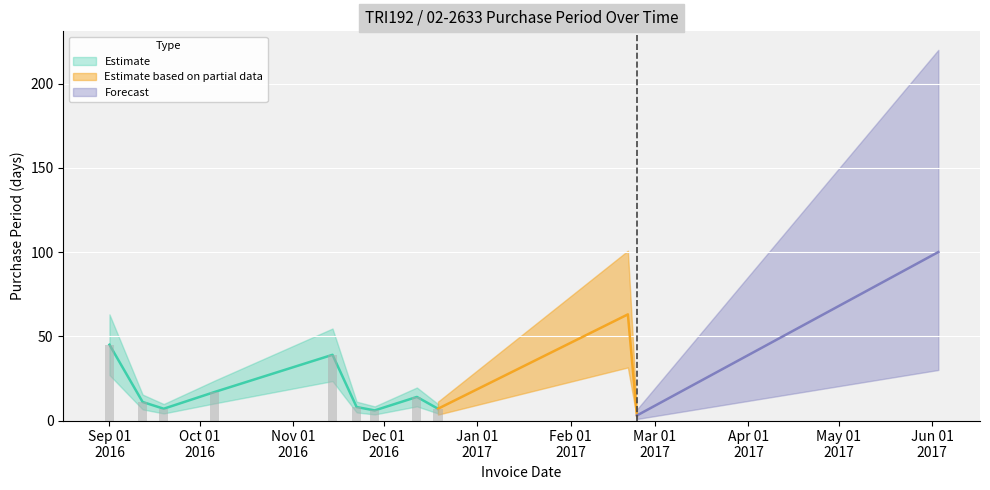

Approximately how many times larger is the value at 2016-10-06 compared to 2017-06-03?

0.2